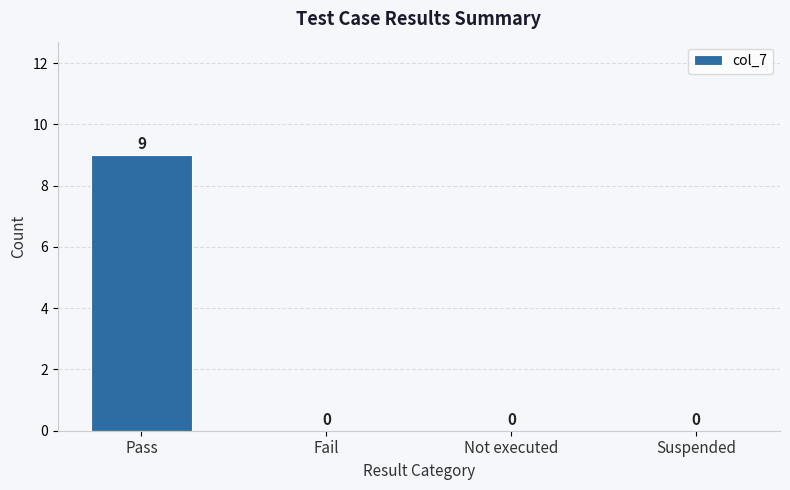

What is the greatest value displayed?

9